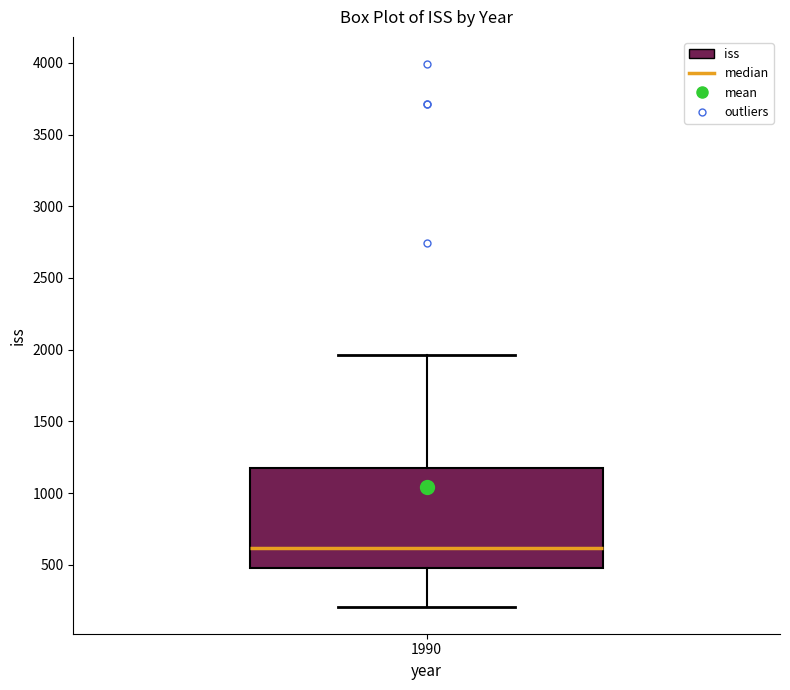

Where does the median line of the box at x = 1990 sit on the y-axis? The values are not printed on the chart, so give them approximately, as read against the axis.

600